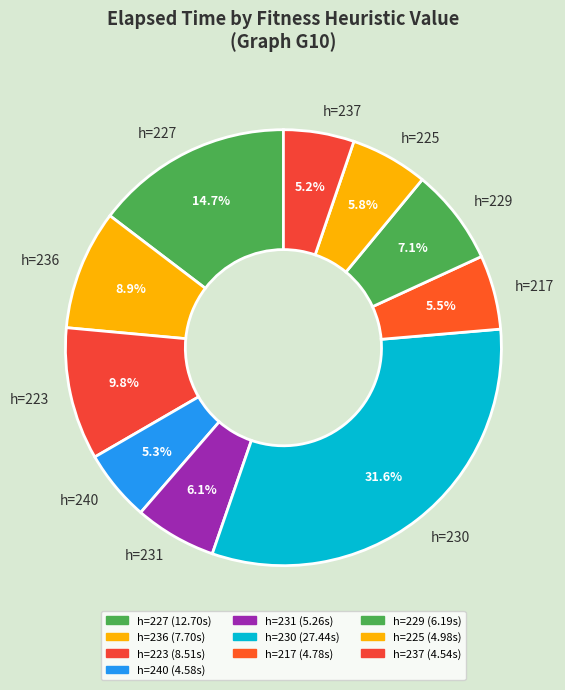

What percentage is NOT represented by h=229?

92.9%